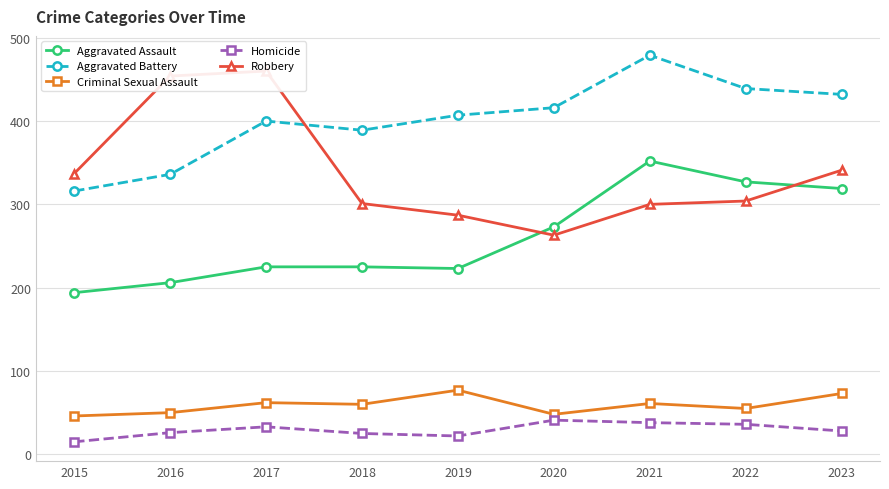

The value of Aggravated Battery at 2017 is 400. True or false?

True